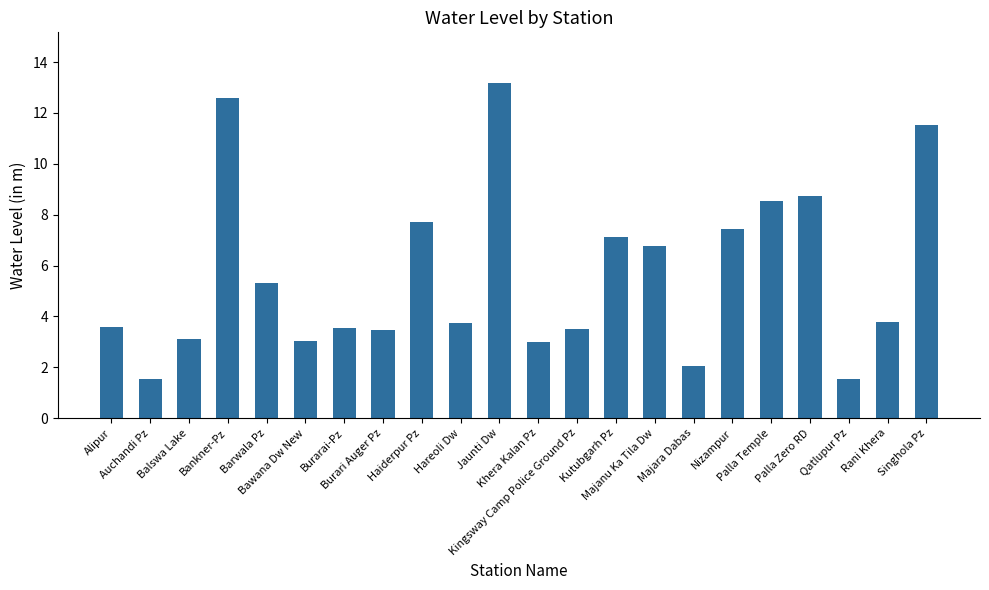

What is the difference between the second highest and minimum values?

11.1